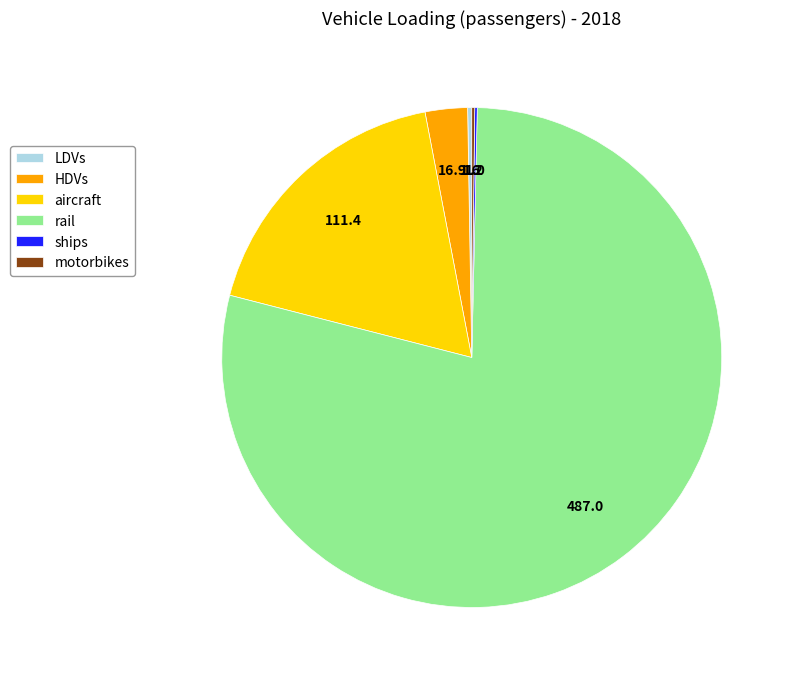

Which category accounts for the majority?

rail